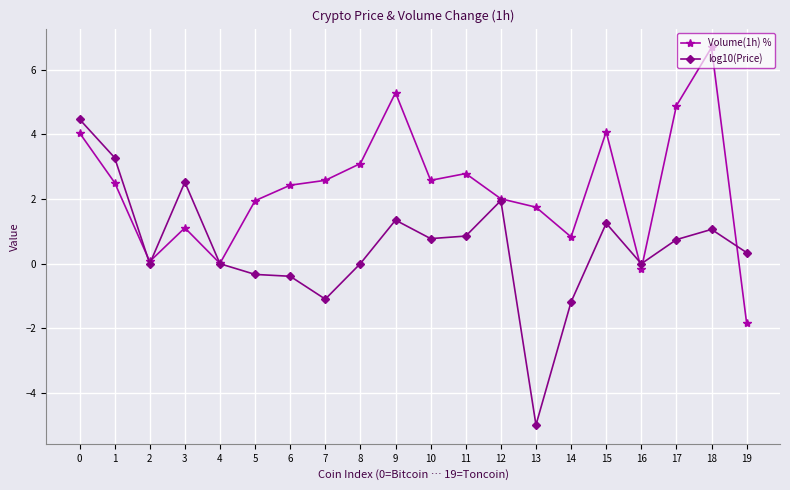

Which series has the largest total across all categories?

Volume(1h) %